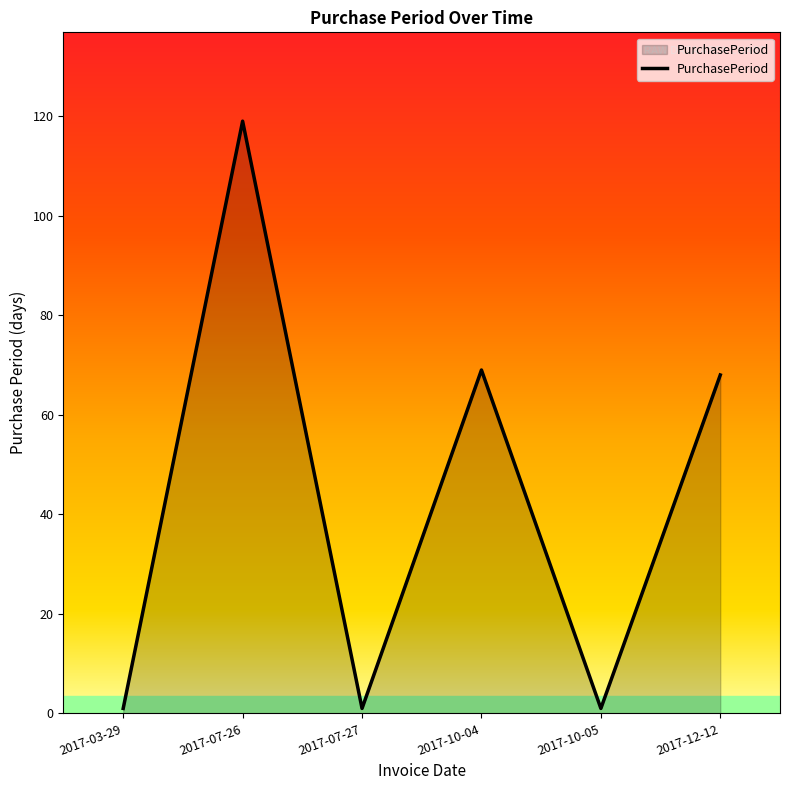

What is the sum of all values?

259